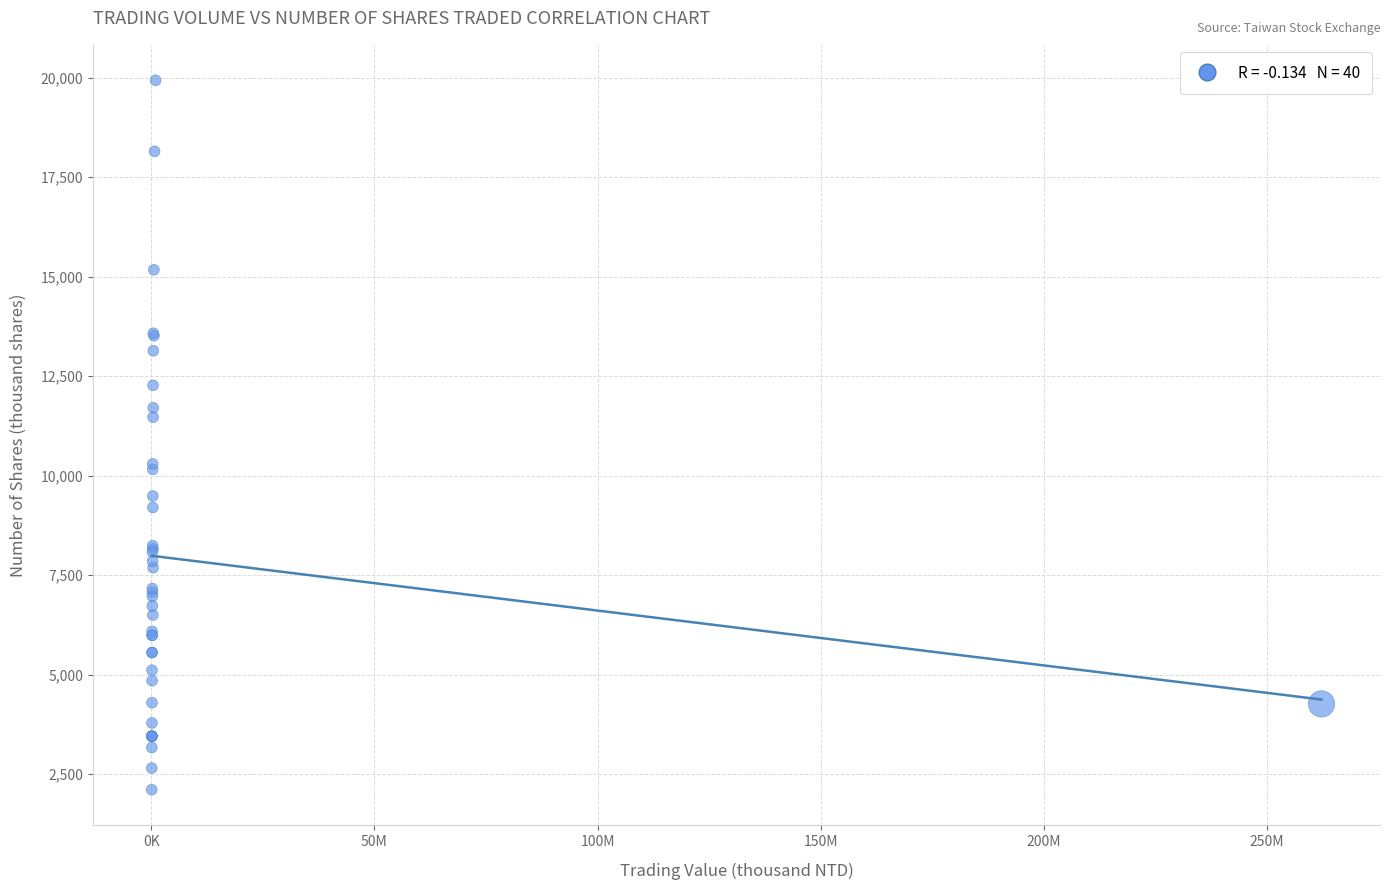

What Y value in the scatter plot is closest to 11021?

11469